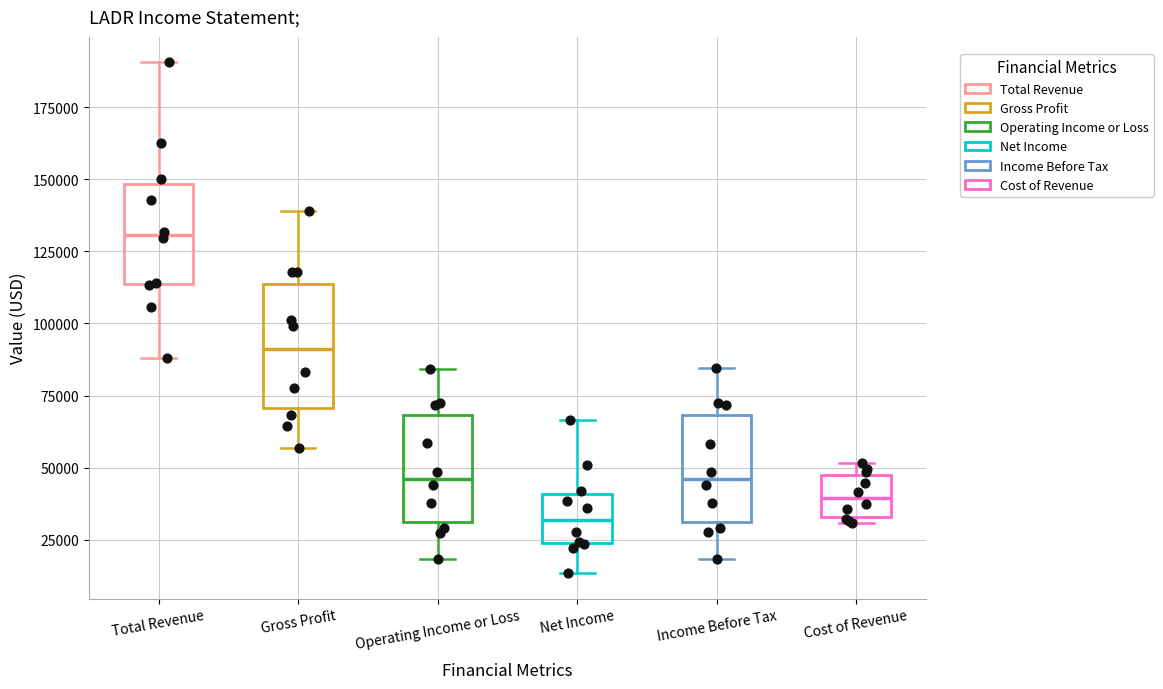

Reading left to right, read every box against the y-axis: the position of its median line, the range the box covers, and the ends of its whiskers. The values are not printed on the chart, so give them approximately, as read against the axis.

Total Revenue: median 130000, box 115000 to 150000, whiskers 90000 to 190000
Gross Profit: median 90000, box 70000 to 115000, whiskers 55000 to 140000
Operating Income or Loss: median 45000, box 30000 to 70000, whiskers 20000 to 85000
Net Income: median 30000, box 25000 to 40000, whiskers 15000 to 65000
Income Before Tax: median 45000, box 30000 to 70000, whiskers 20000 to 85000
Cost of Revenue: median 40000, box 35000 to 45000, whiskers 30000 to 50000